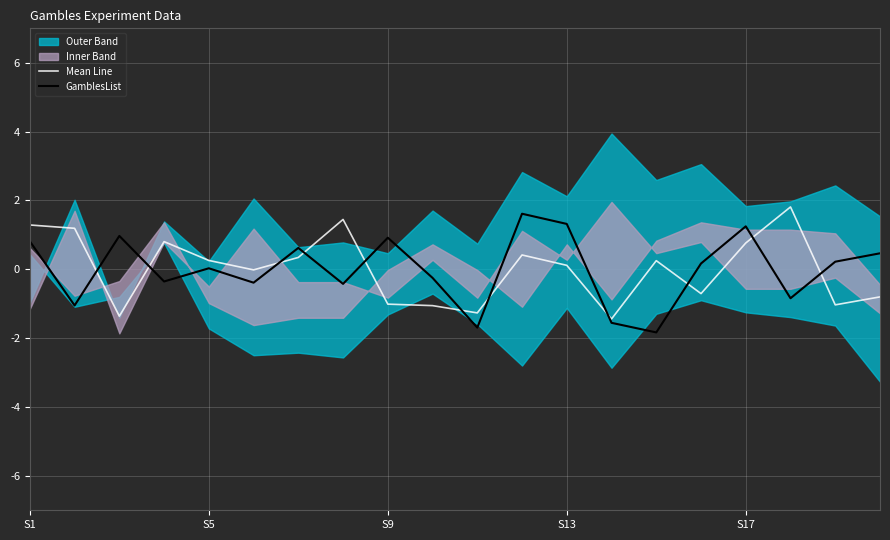

True or false: Mean Line has more than 2 interior local peaks.

True